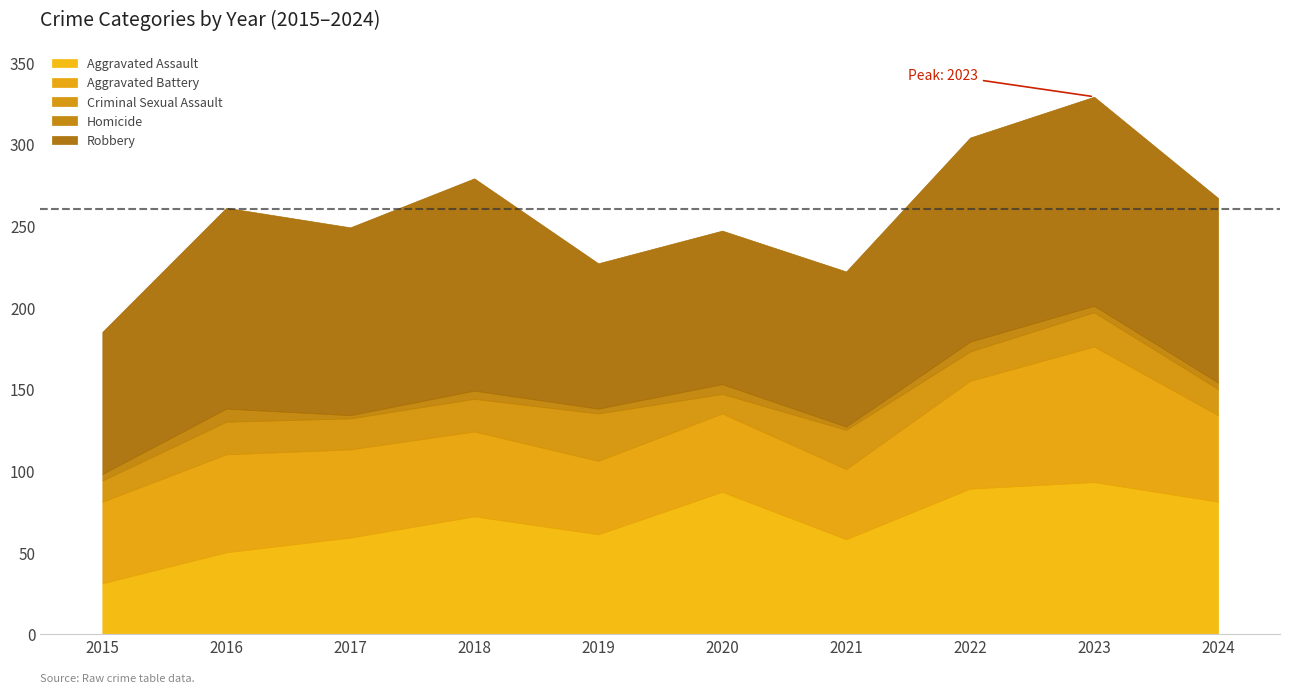

Rank the series at 2018 from lowest to highest value.

Homicide, Criminal Sexual Assault, Aggravated Battery, Aggravated Assault, Robbery